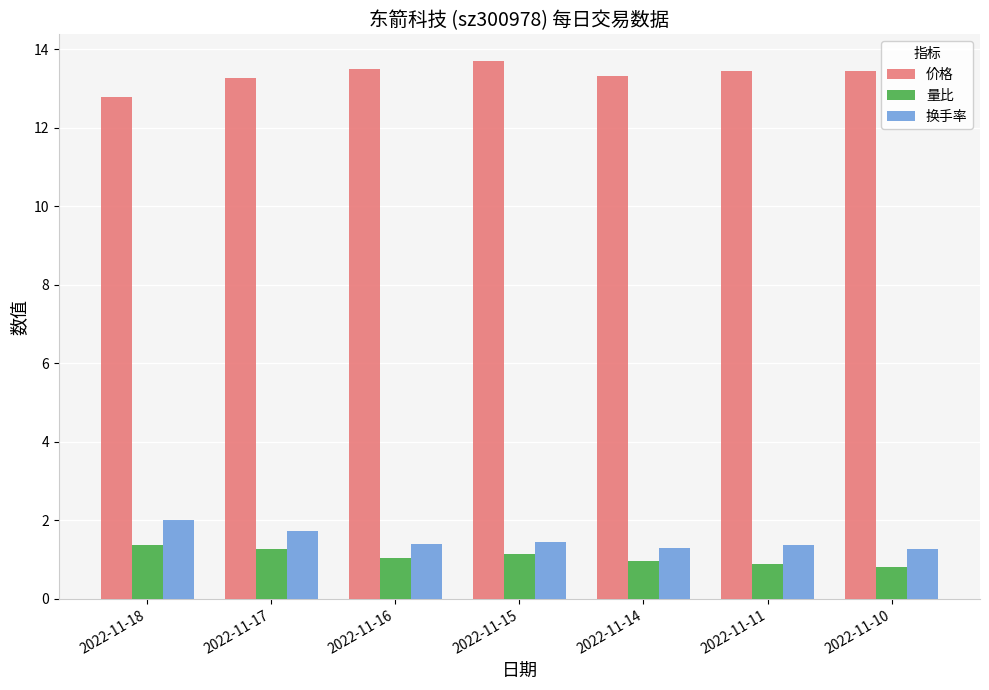

What is the difference between the 换手率 values at 2022-11-11 and 2022-11-10?

0.1